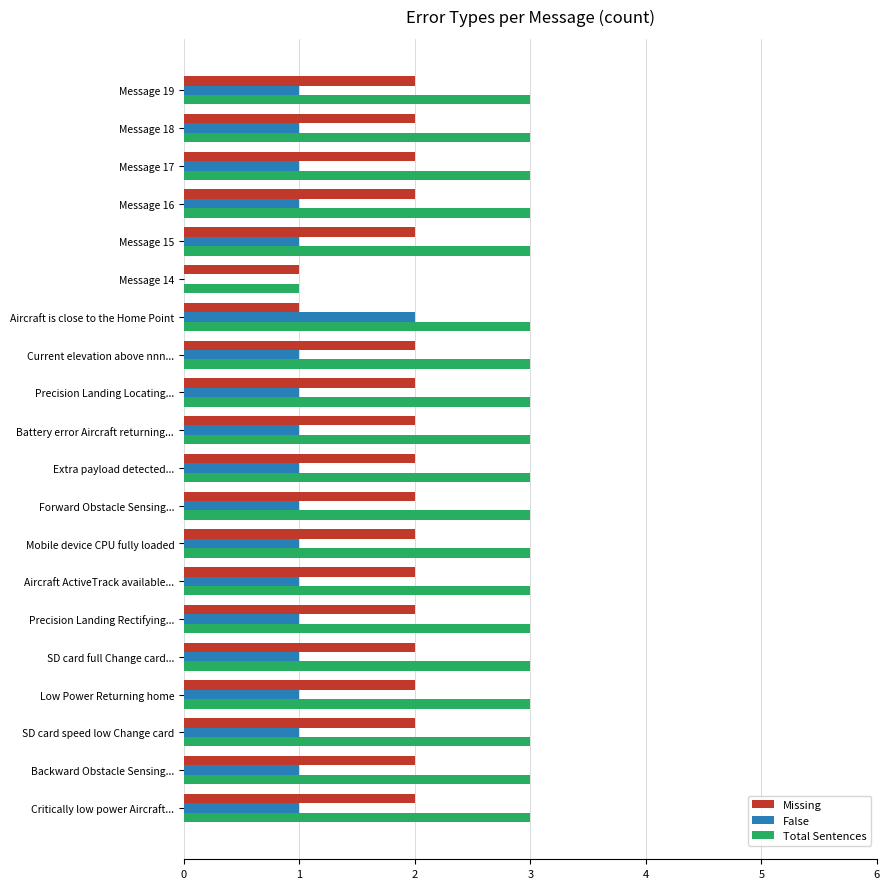

What is the average value of the Total Sentences series?

3